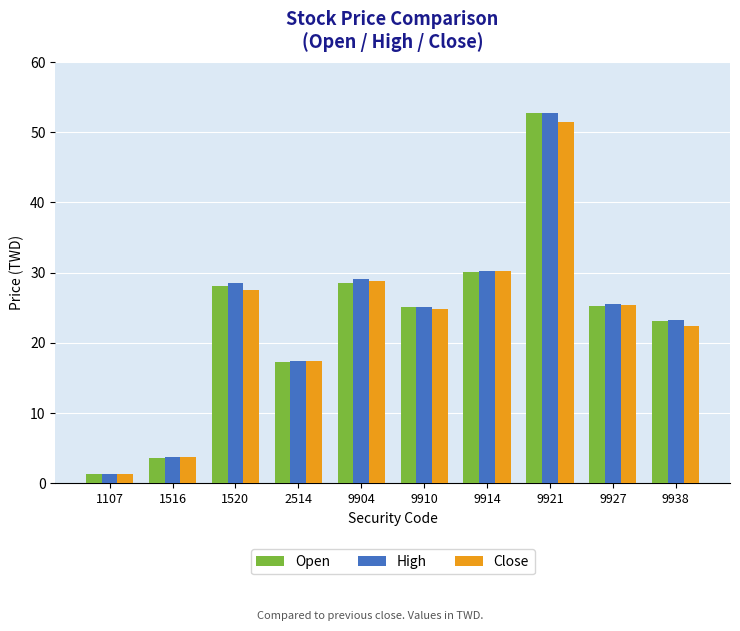

At which label does Open first exceed 25?

1520